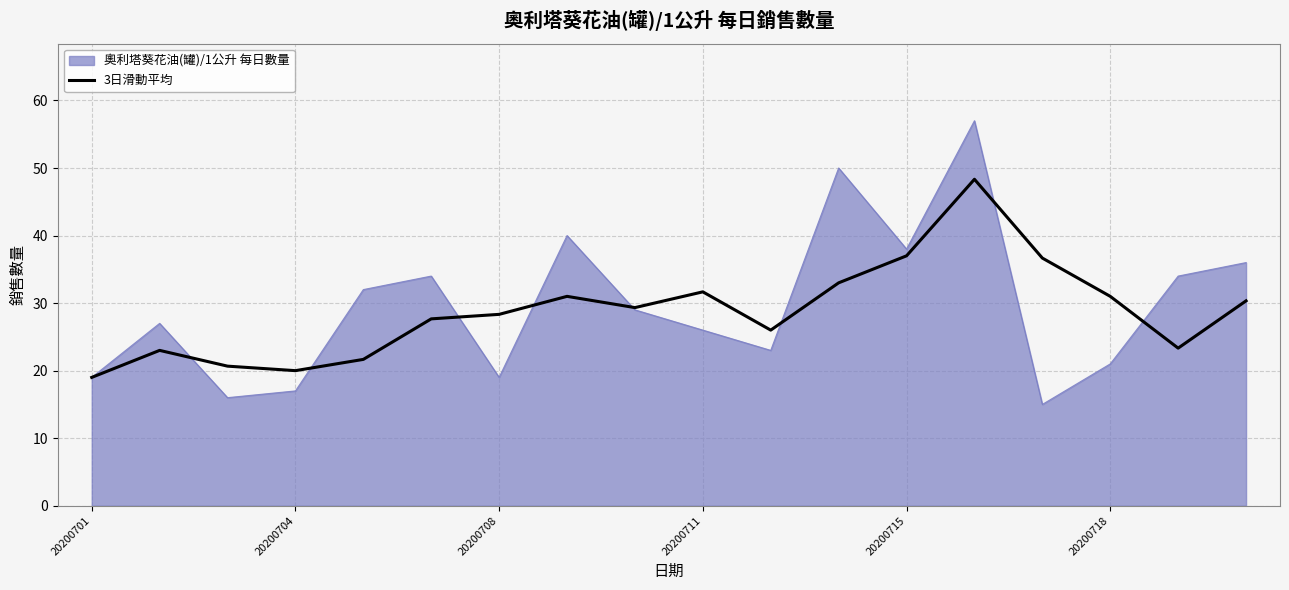

What is the minimum value for 奧利塔葵花油(罐)/1公升 每日數量?

15.0